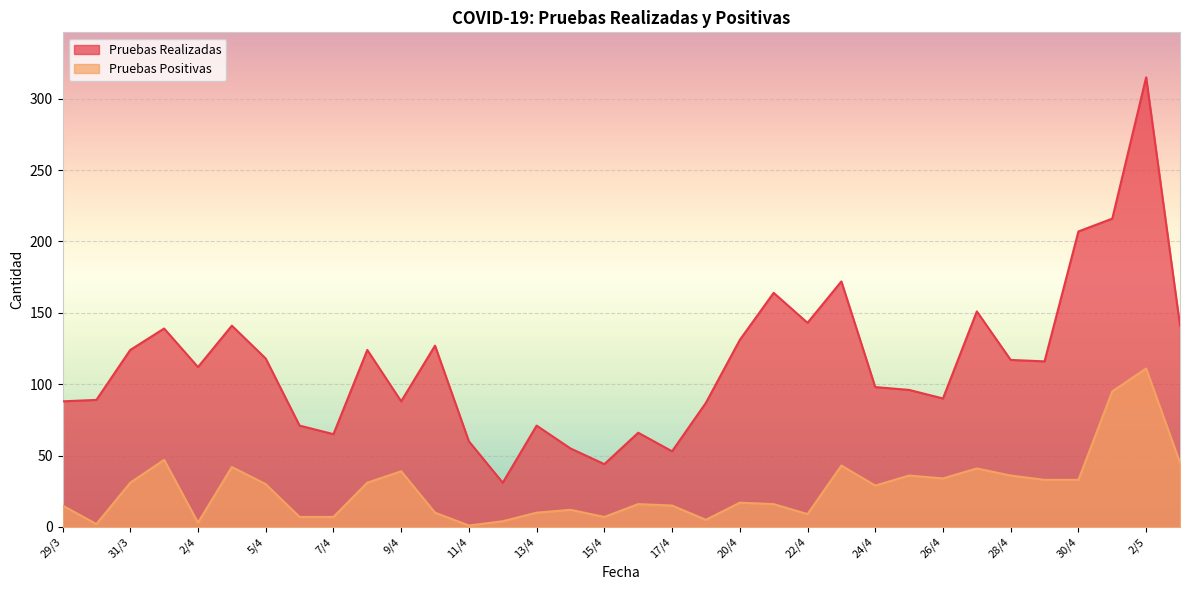

Does the chart display data point markers on the line(s)?

No